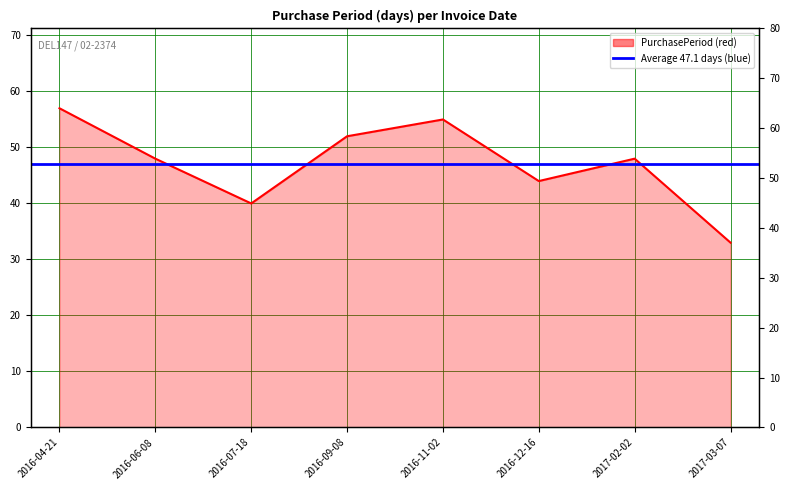

At which category does the data reach its first local peak?

2016-11-02